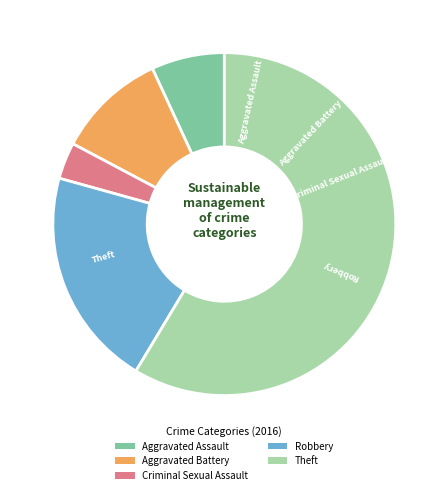

Approximately how many times larger is the value at Robbery compared to Aggravated Battery?

2.0